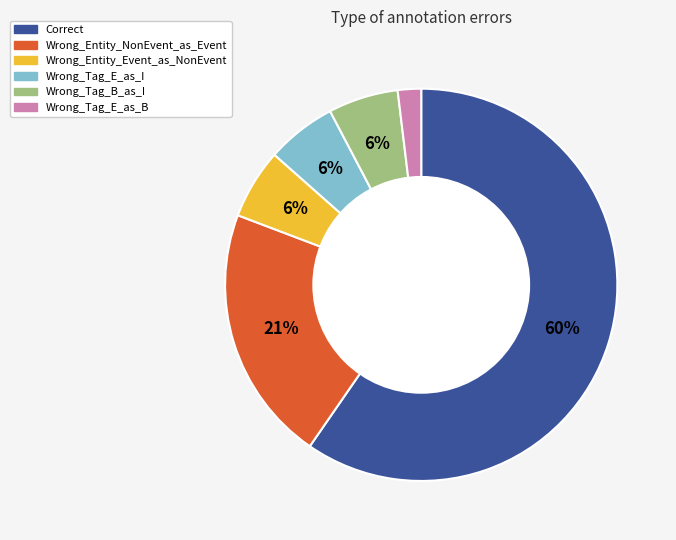

What percentage is the Wrong_Tag_B_as_I slice, to the nearest percent?

6%